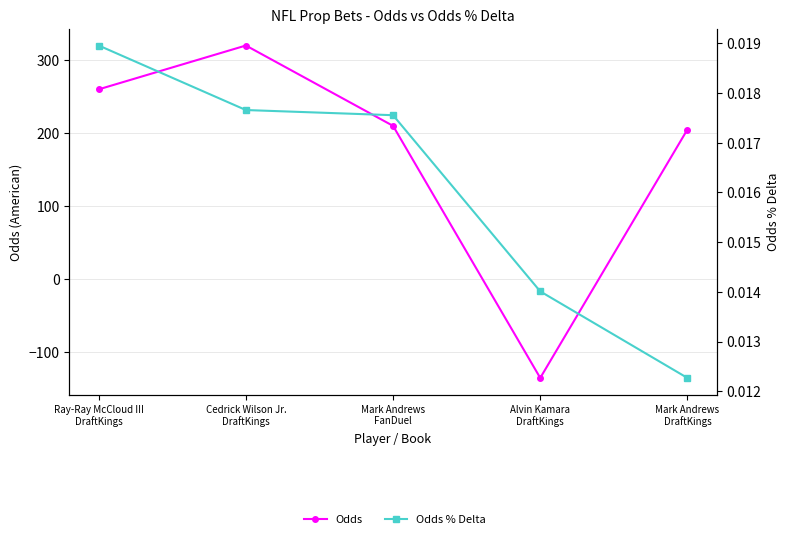

Which series has the largest total across all categories?

Odds